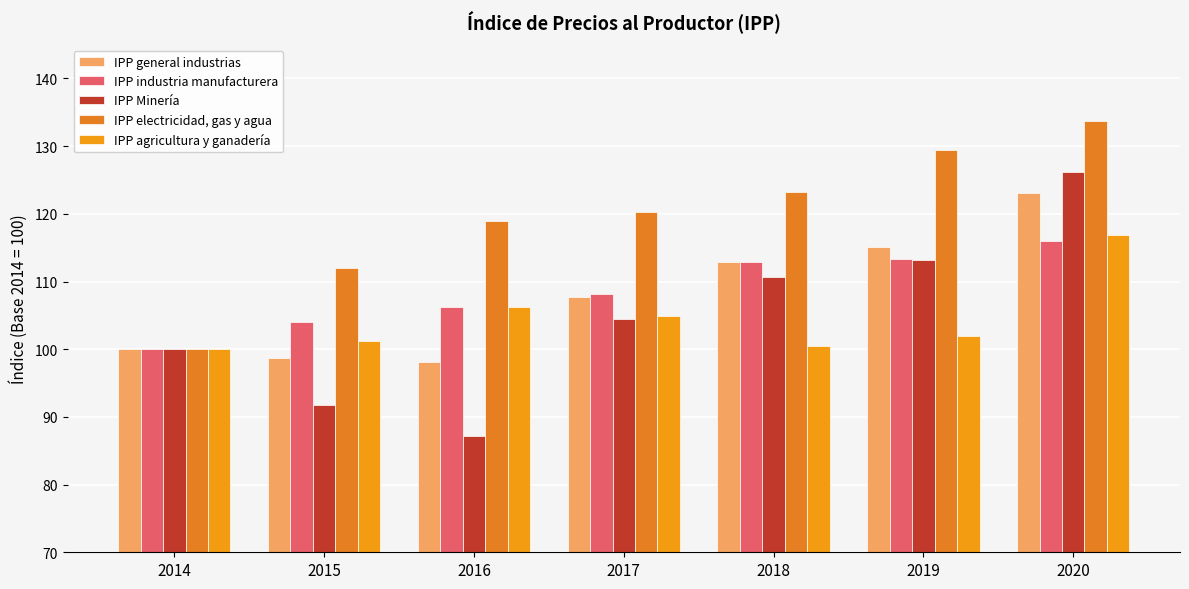

What is the minimum value shown in the chart?

87.2